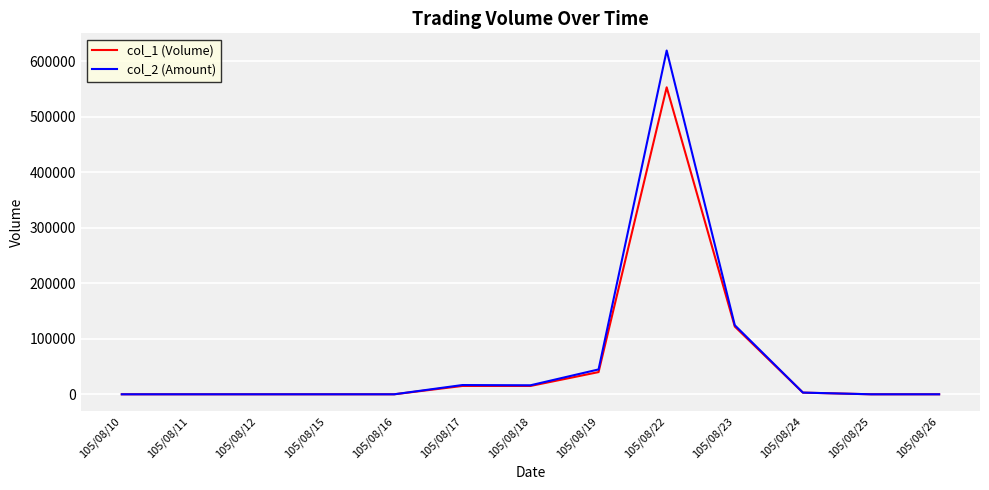

Read the col_1 (Volume) value at 105/08/24, to the nearest 100.

3000